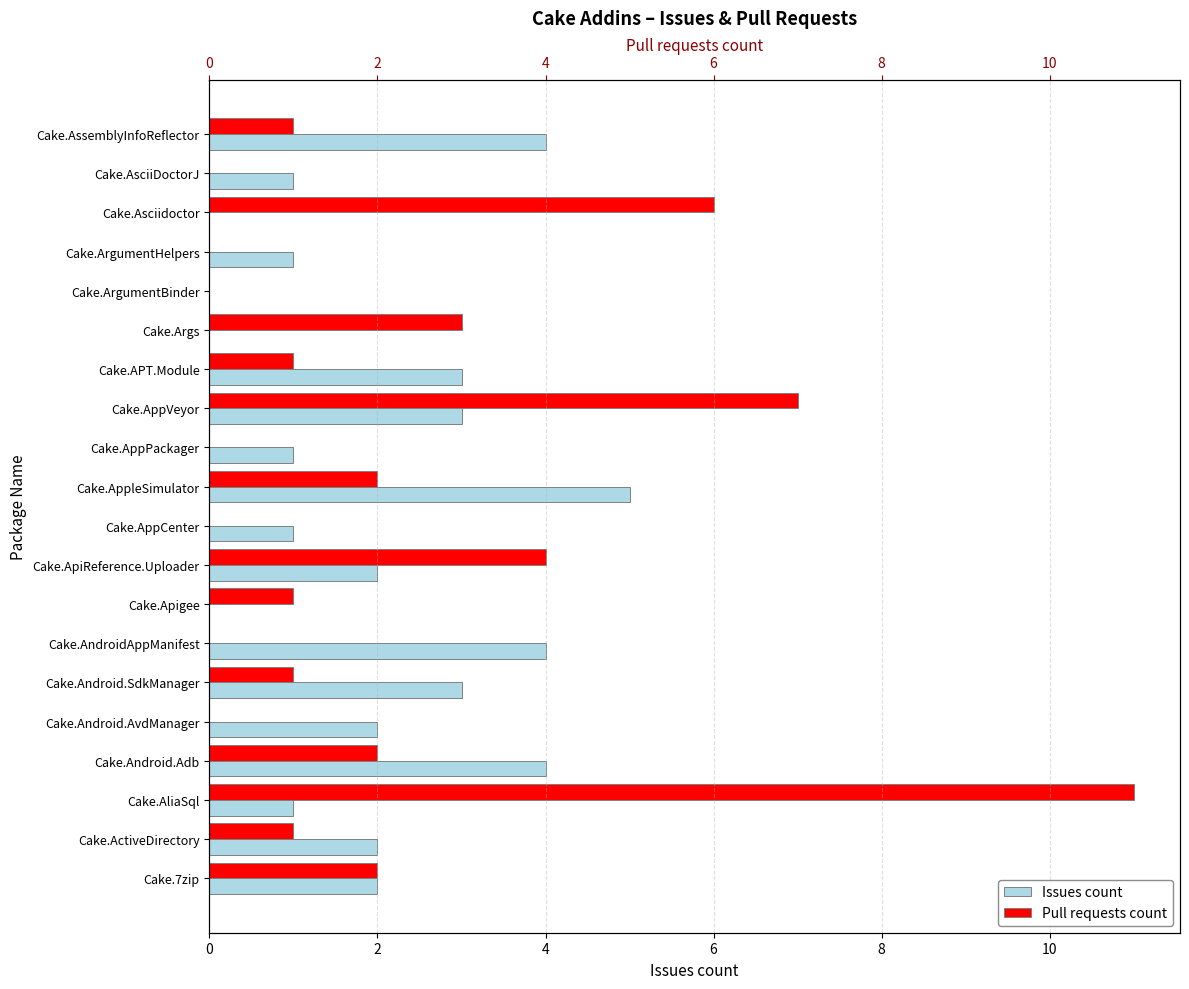

What is the value of the Pull requests count bar at the 3rd from the left?

11